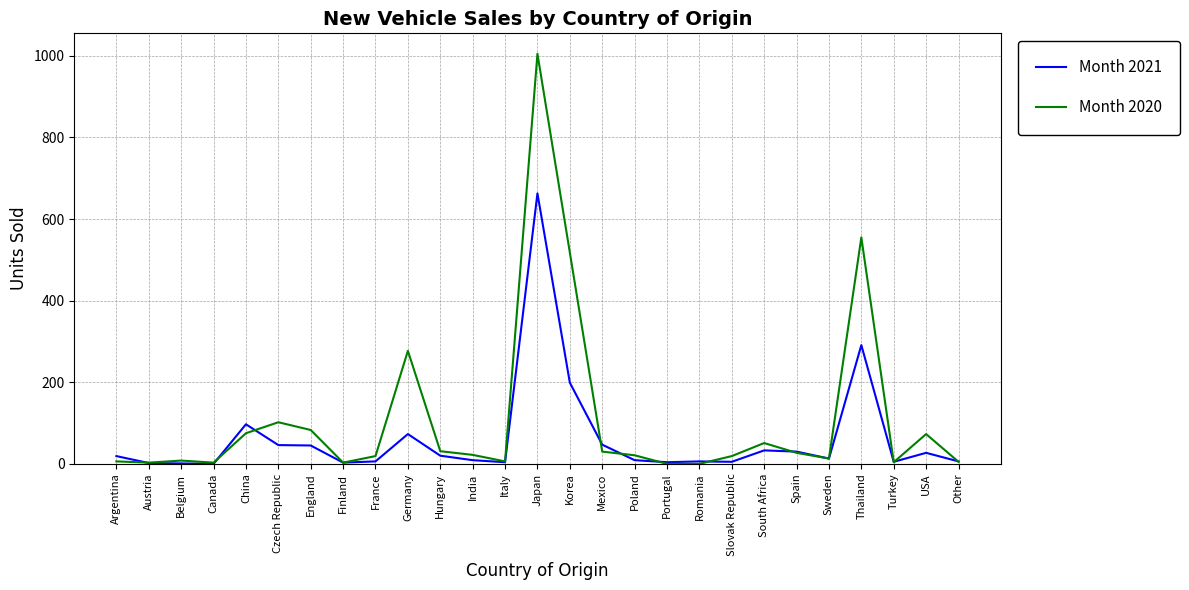

At which label is Month 2020 closest to 502?

Korea